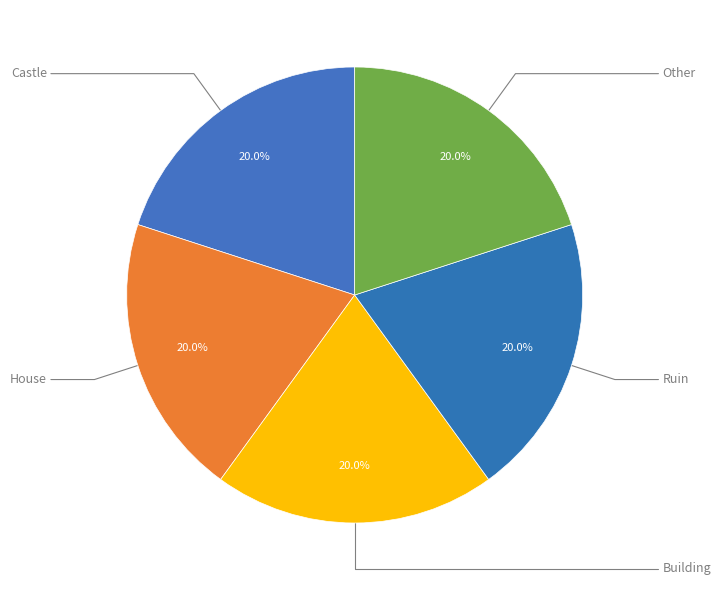

How many segments does this pie chart have?

5